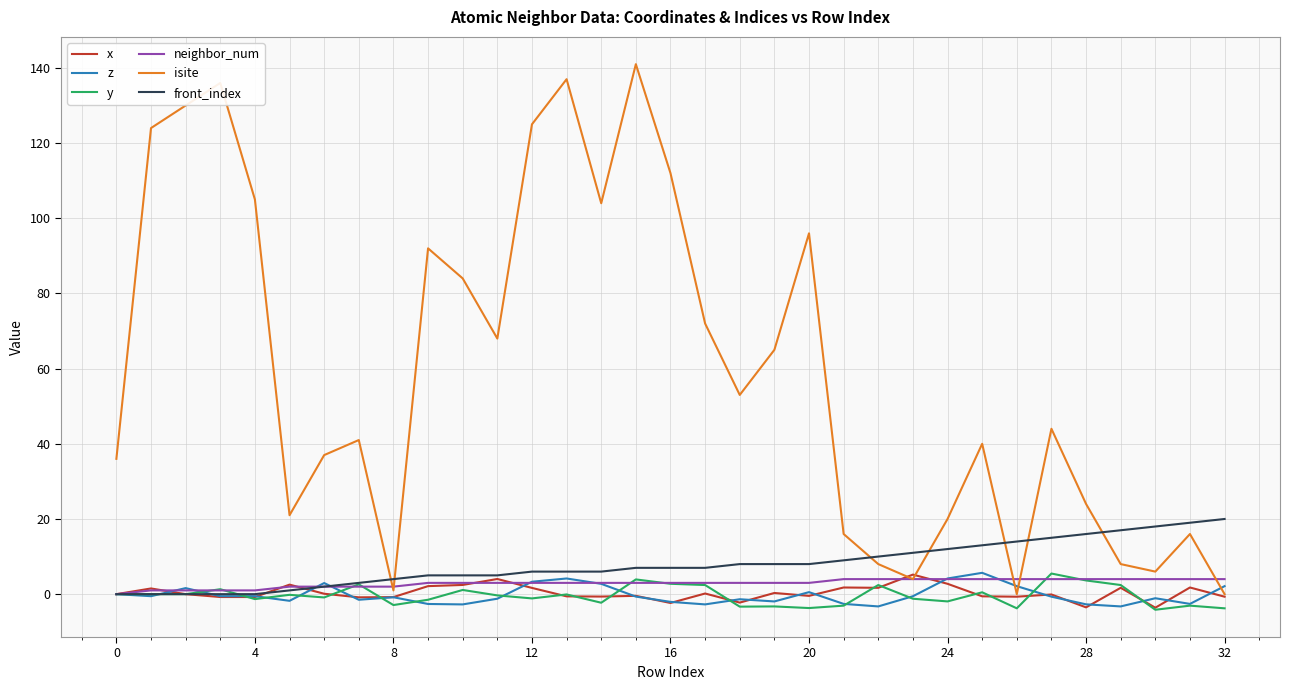

Which series has the largest total across all categories?

isite